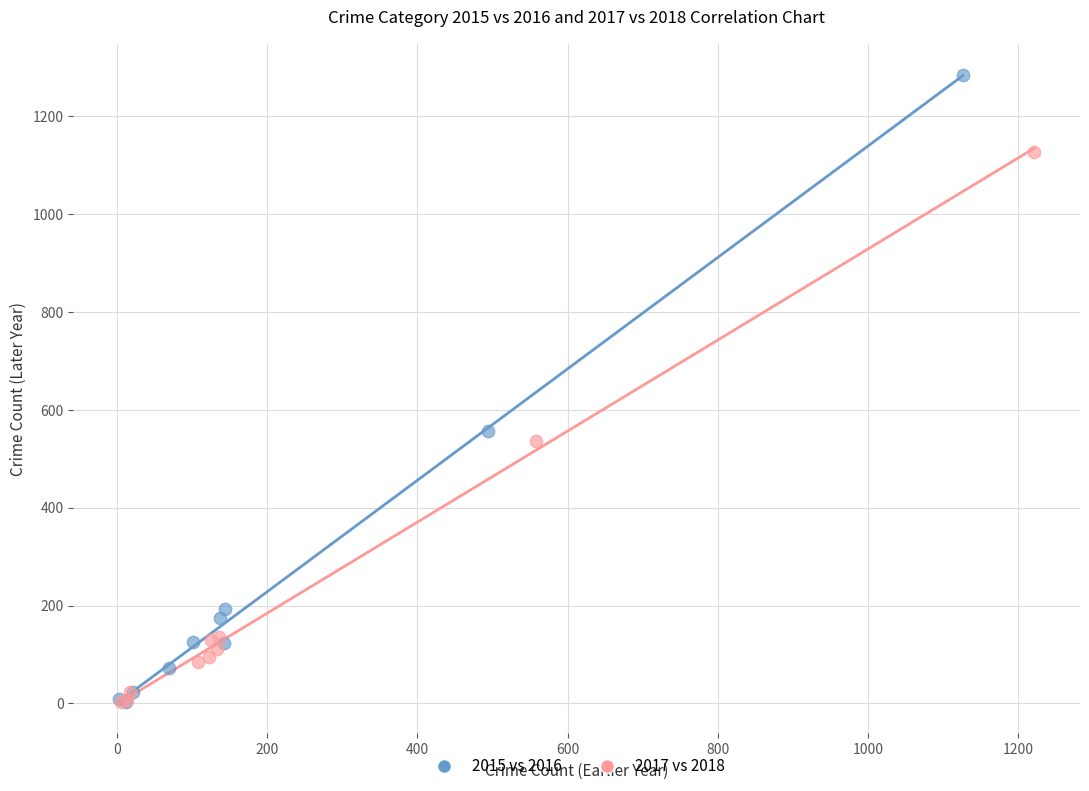

Which series has the widest spread of Y values?

2015 vs 2016